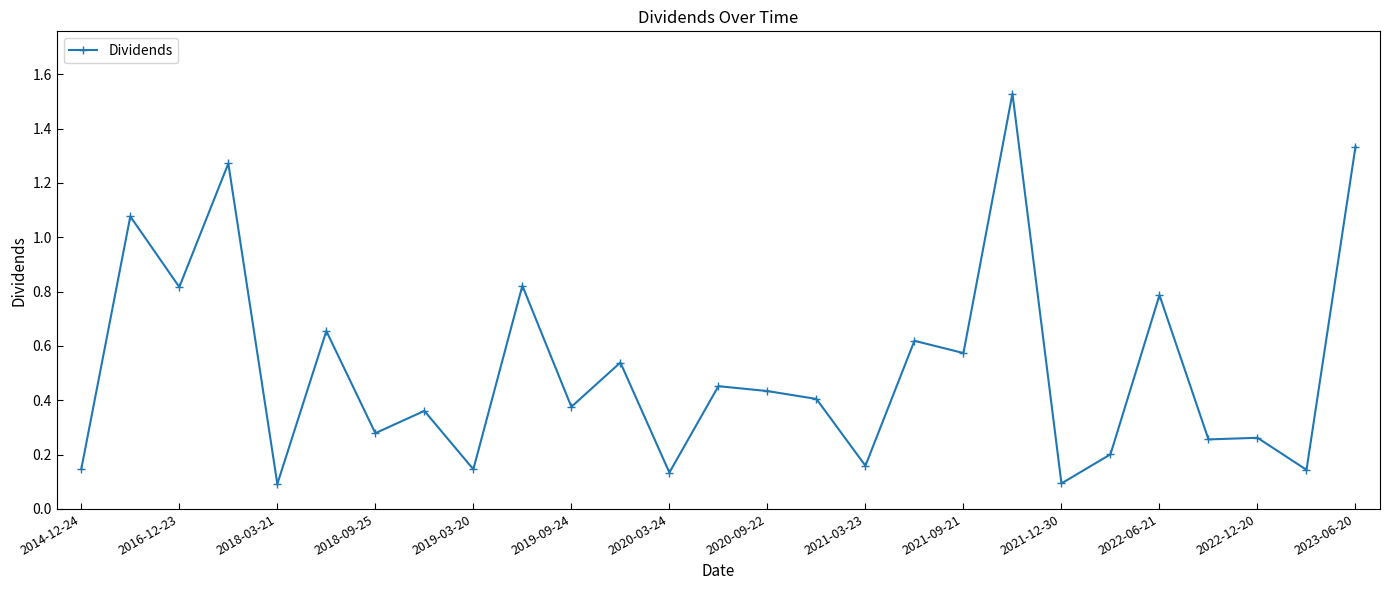

True or false: there are more than 2 points higher than both neighbors.

True